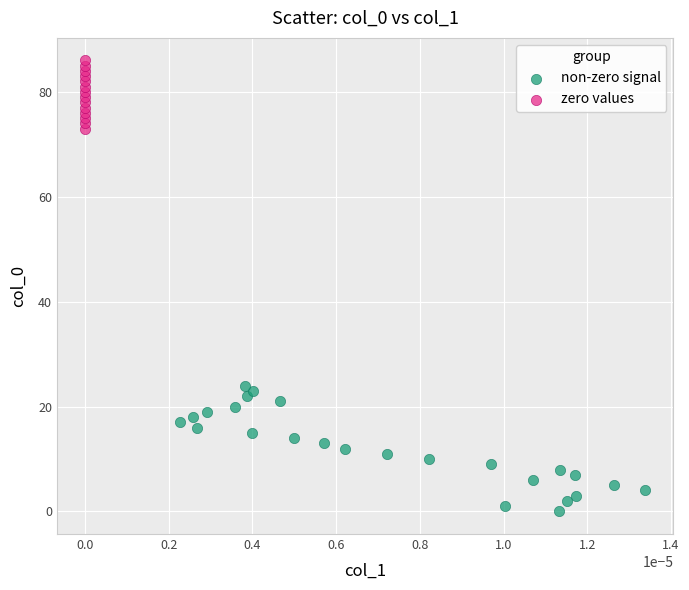

Which series contains the highest Y value?

zero values